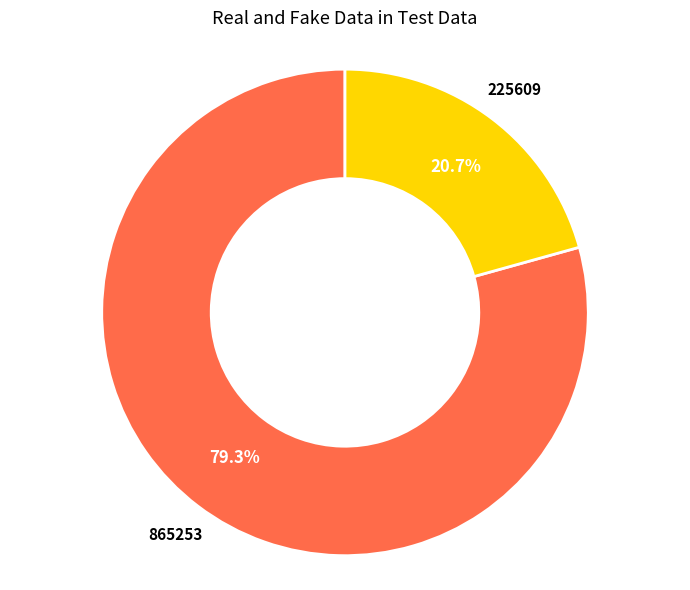

How many segments does this pie chart have?

2